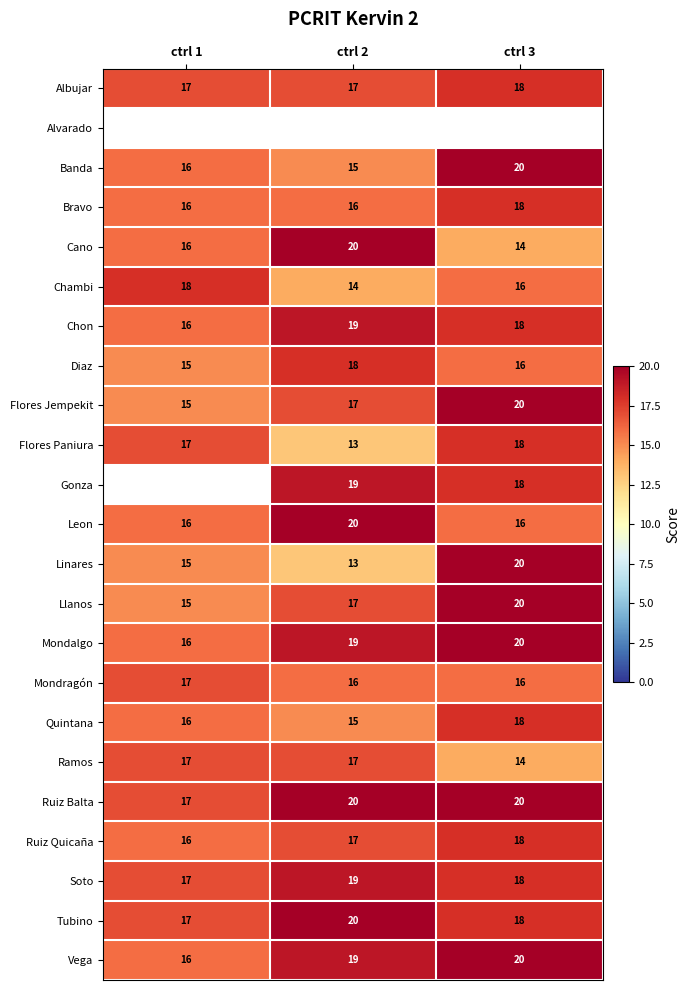

Is the value of Banda at ctrl 2 greater than the value of Llanos at ctrl 3?

No